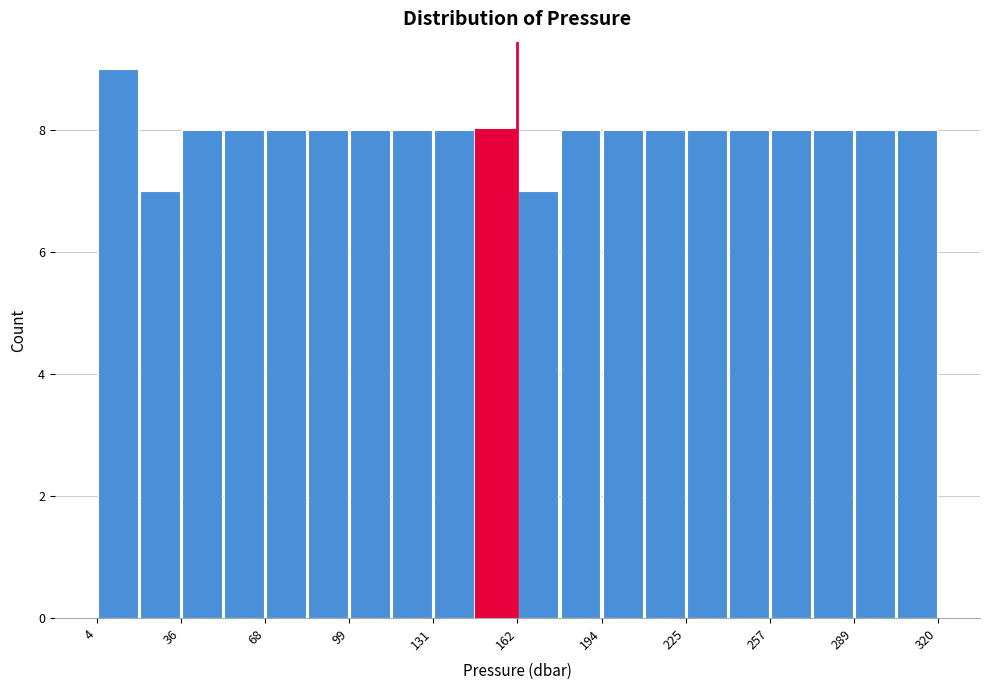

Around what value on the x-axis is the tallest bar? Give the approximate position of its centre, as read against the axis.

10